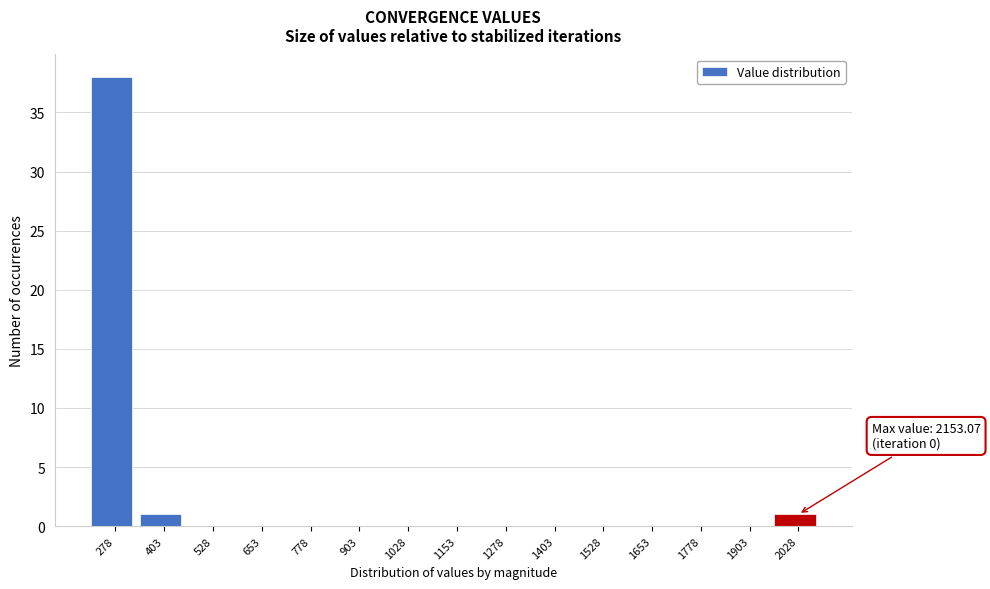

Reading left to right, list all the values displayed in this chart.

278=38	403=1	528=0	653=0	778=0	903=0	1028=0	1153=0	1278=0	1403=0	1528=0	1653=0	1778=0	1903=0	2028=1